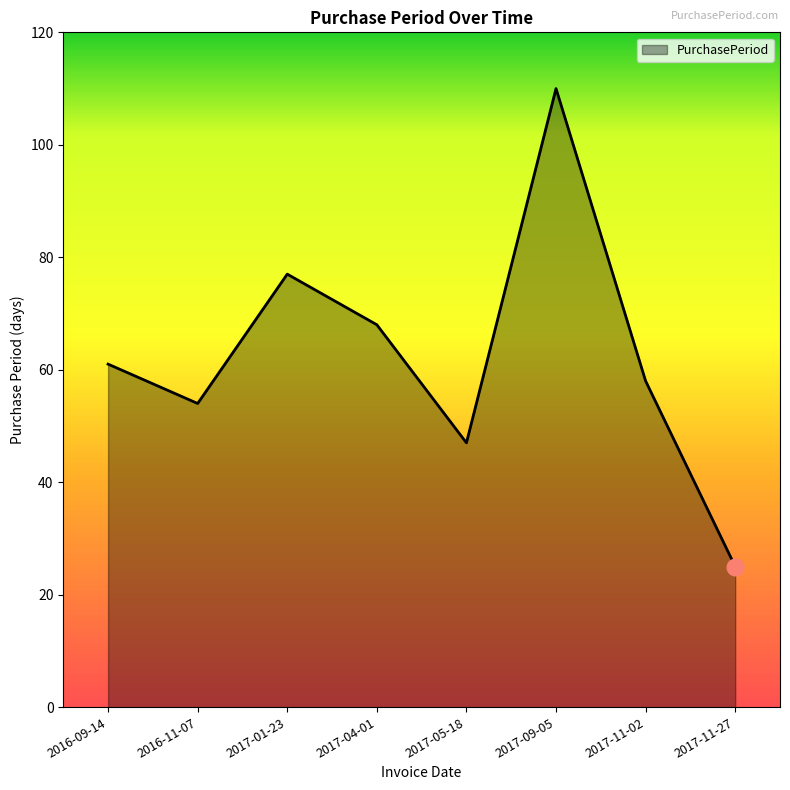

Count the number of categories in the chart.

8